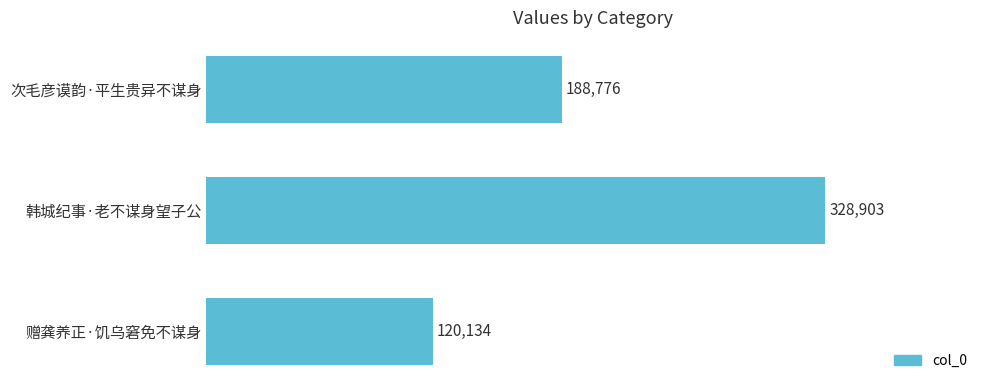

True or false: the data shows 322417 at 次毛彦谟韵·平生贵异不谋身.

False